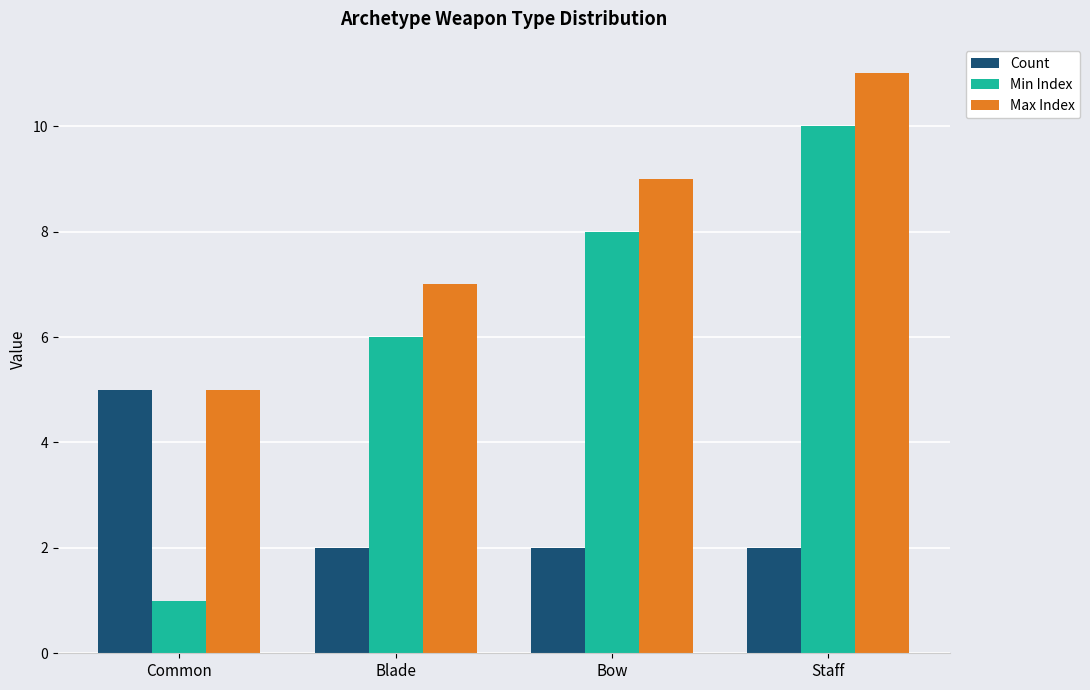

What is the approximate value of Min Index at Staff?

10